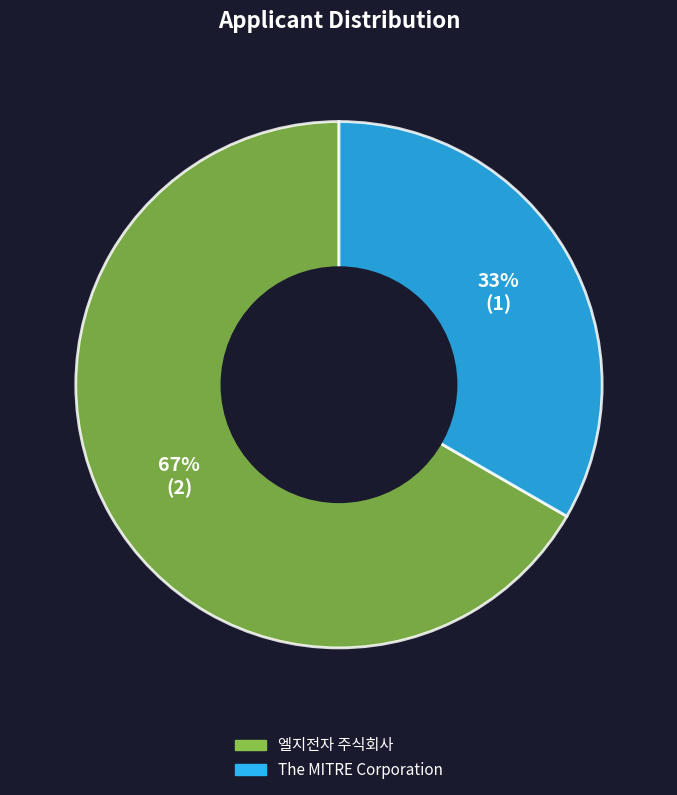

What is the majority slice?

엘지전자 주식회사